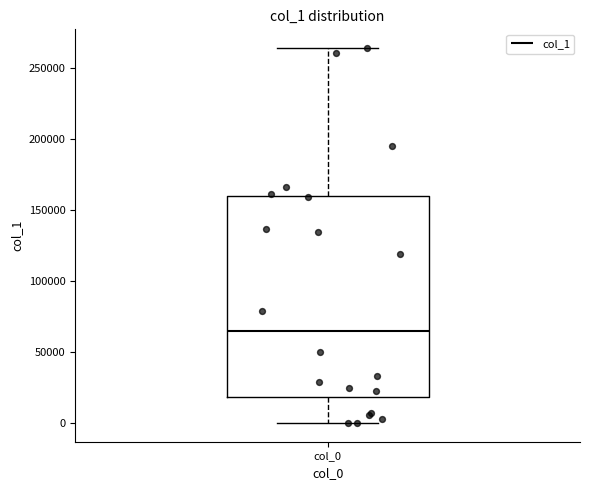

Where is the lower edge of the box for col_0 on the y-axis? The values are not printed on the chart, so give them approximately, as read against the axis.

20000